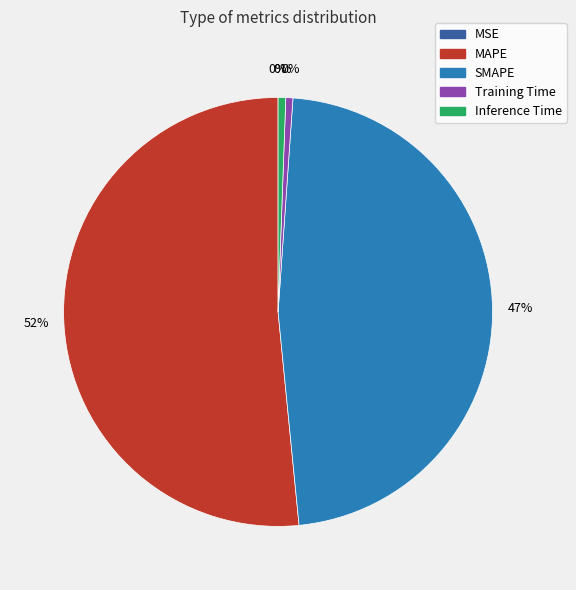

Is the sum of Training Time and MSE greater than half?

No